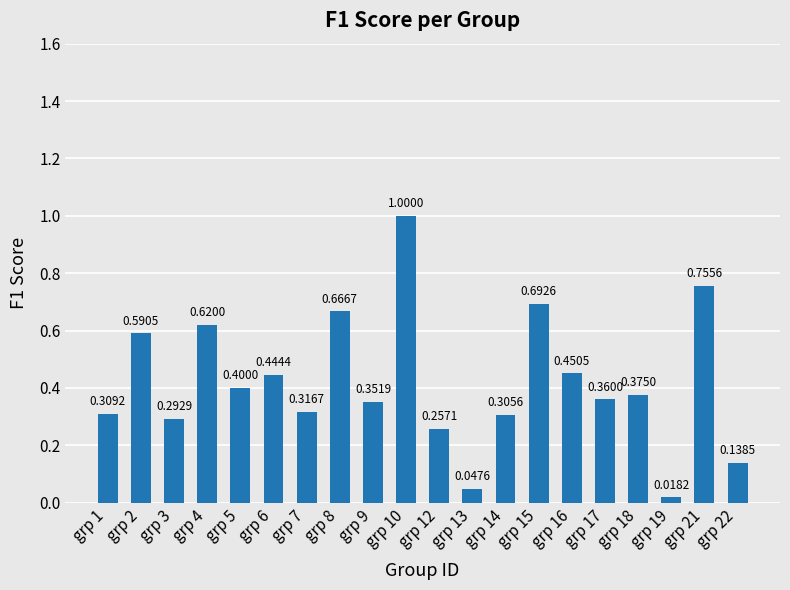

What is the change in value from grp 3 to grp 18?

+0.1